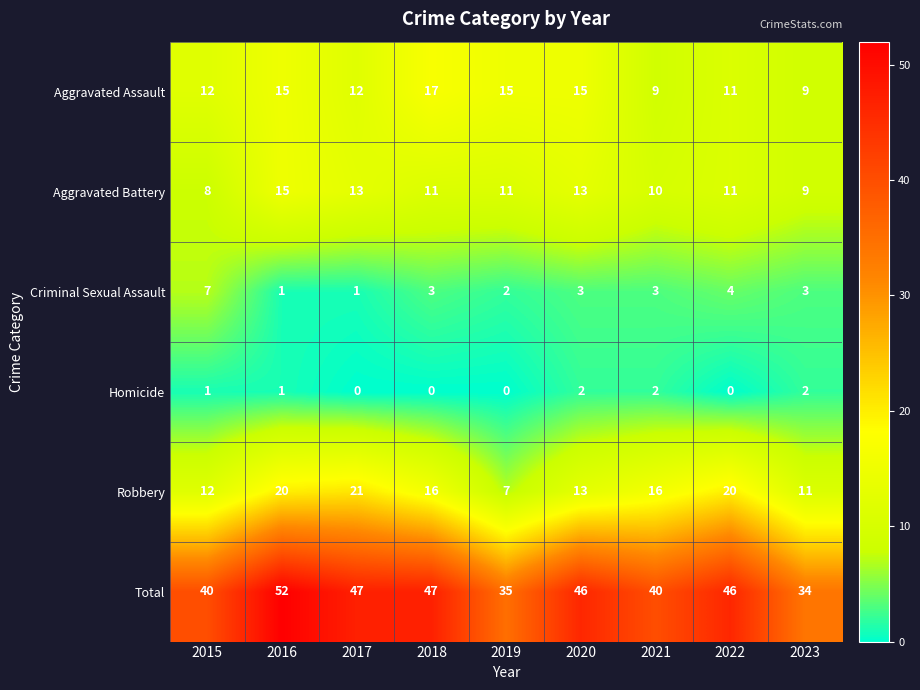

What is the difference between the highest and lowest values at 2021?

38